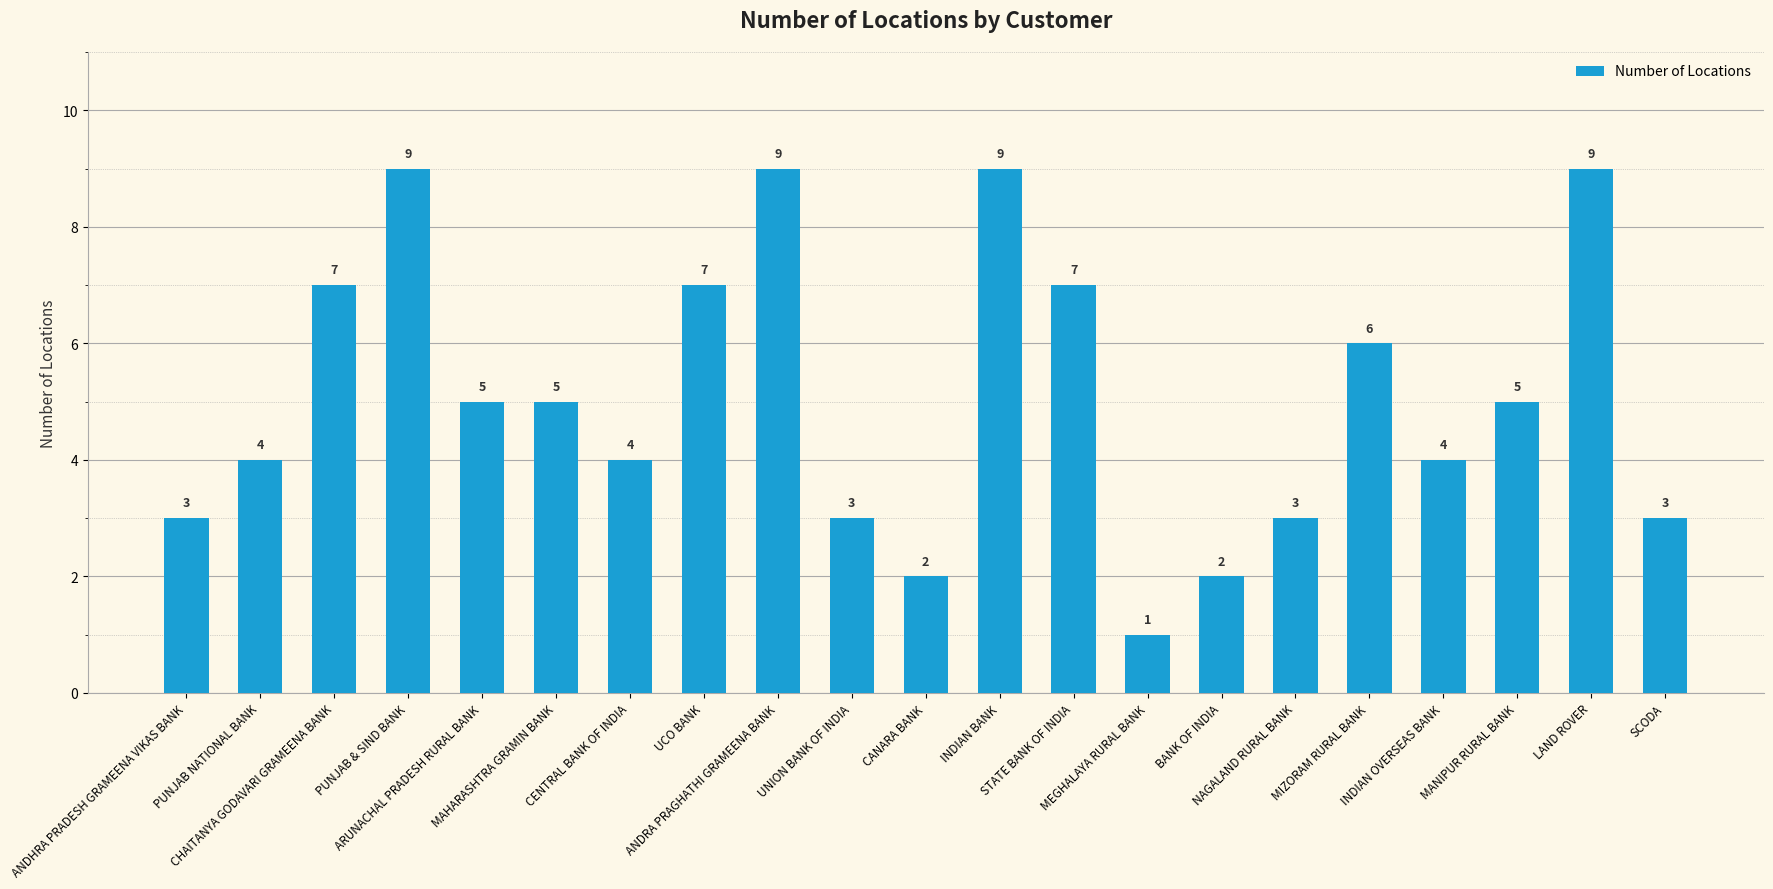

What is the greatest value displayed?

9